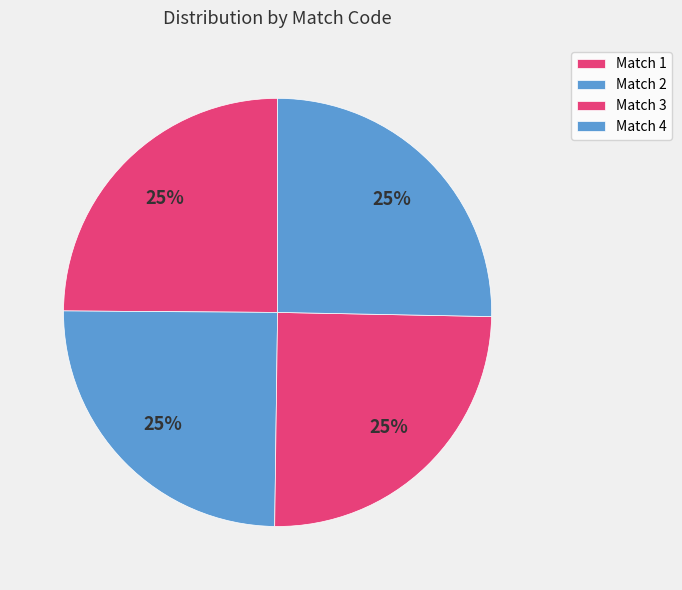

Count the number of slices in the pie.

4